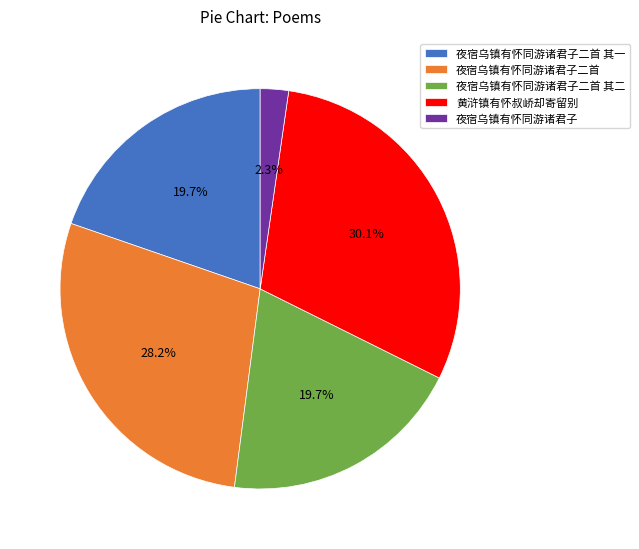

What is the smallest slice in the pie chart?

夜宿乌镇有怀同游诸君子